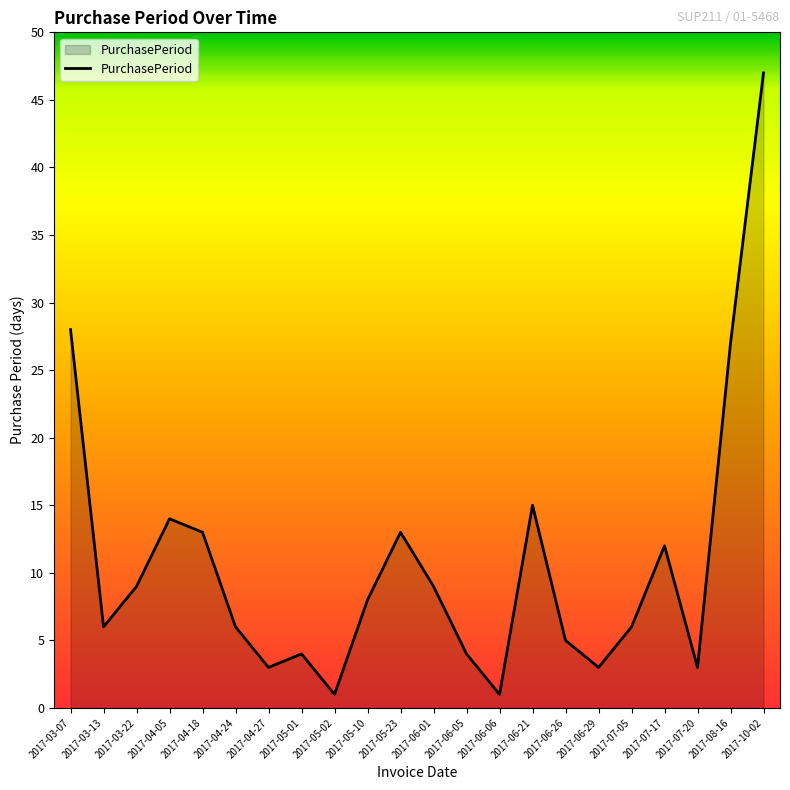

How many interior local valleys (lower than both neighbors) does the data have?

6